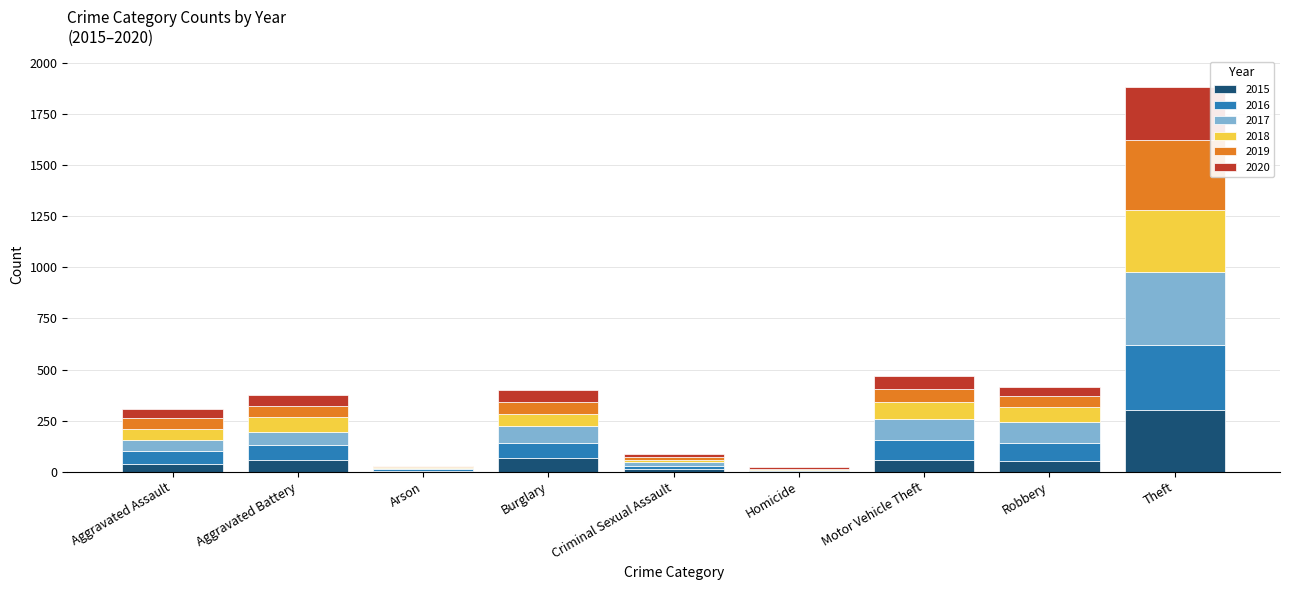

At which category is the sum across all series the highest?

Theft